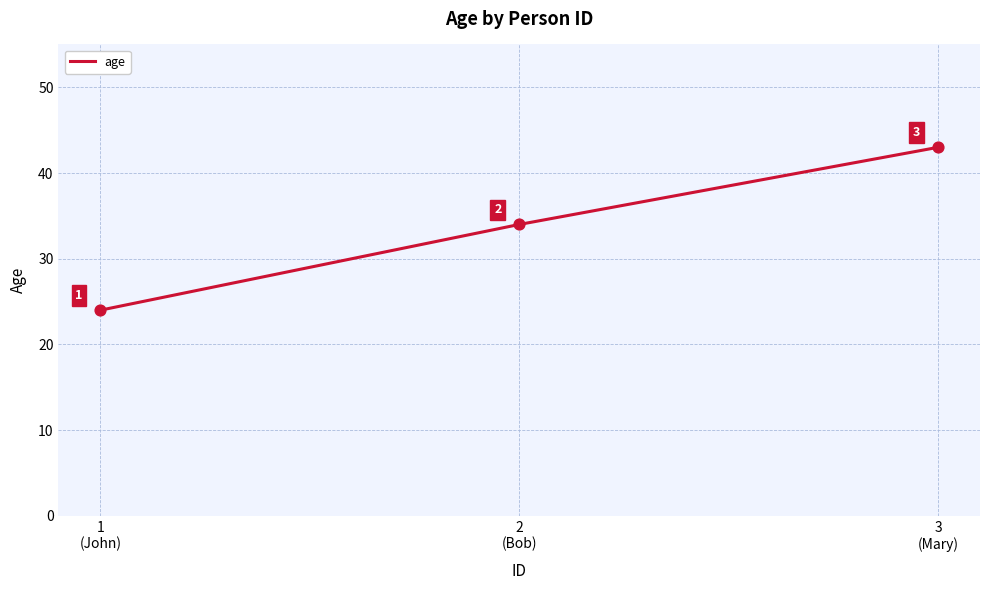

Which has a higher value, 3
(Mary) or 1
(John)?

3
(Mary)